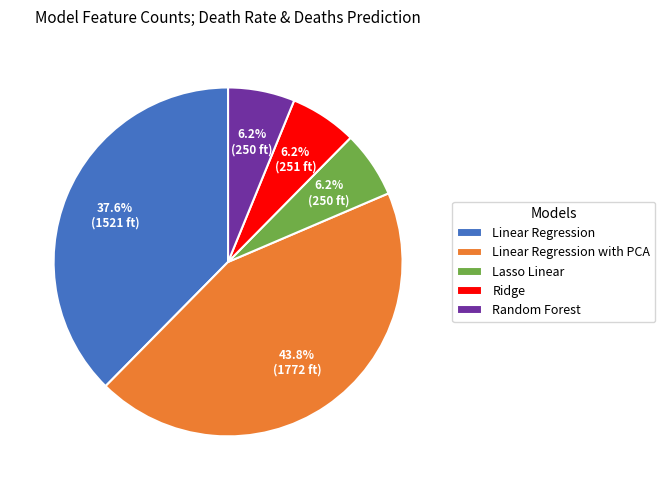

What is the largest slice in the pie chart?

Linear Regression with PCA